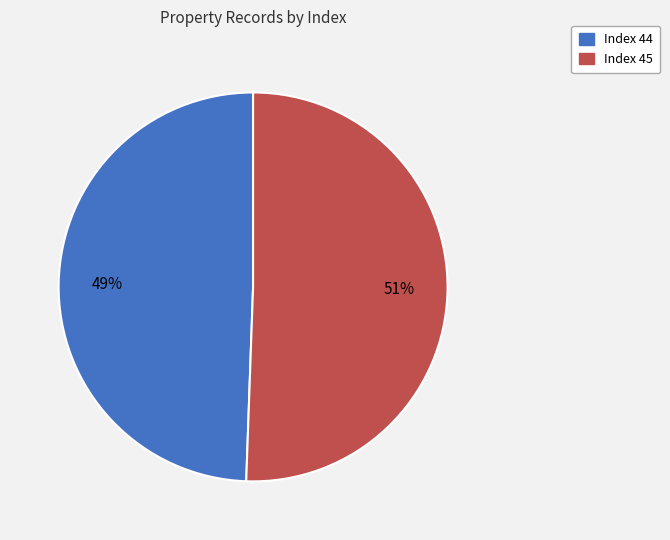

How many segments does this pie chart have?

2